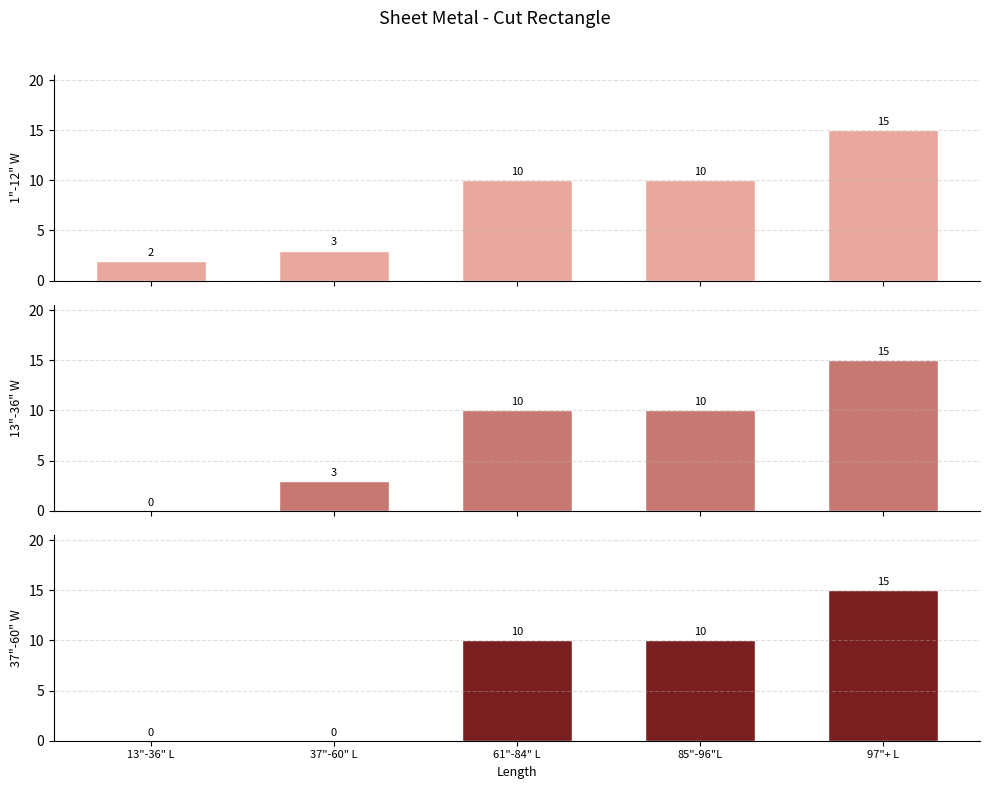

Reading left to right, transcribe all the data shown in this chart.

1"-12" W: 13"-36" L=2	37"-60" L=3	61"-84" L=10	85"-96"L=10	97"+ L=15
13"-36" W: 13"-36" L=0	37"-60" L=3	61"-84" L=10	85"-96"L=10	97"+ L=15
37"-60" W: 13"-36" L=0	37"-60" L=0	61"-84" L=10	85"-96"L=10	97"+ L=15